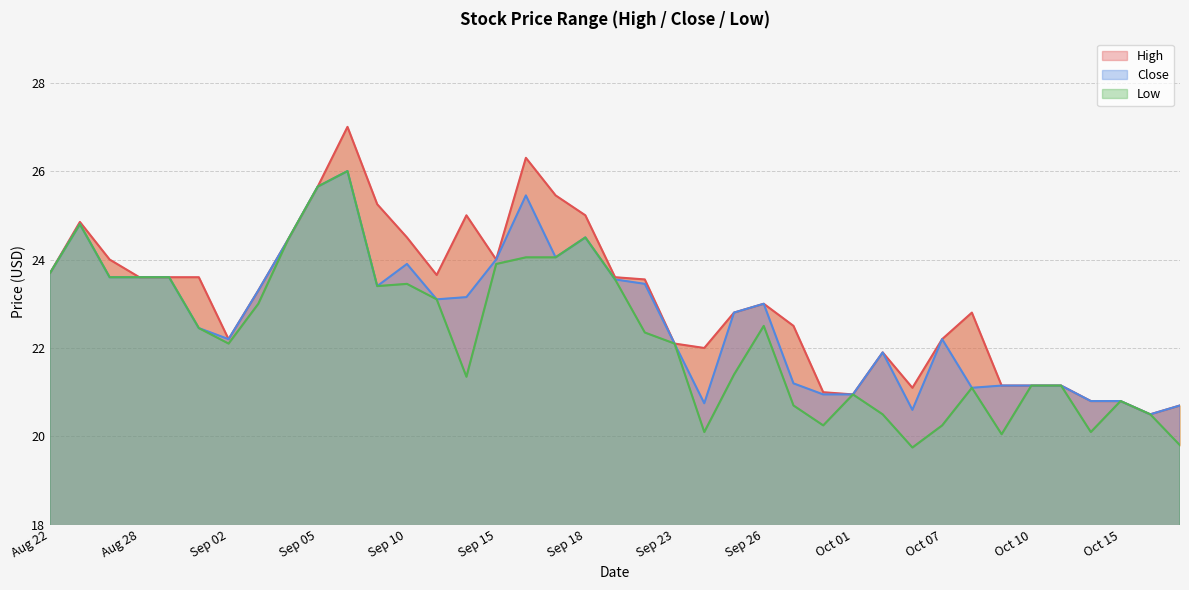

What is the average value of the Low series?

22.3